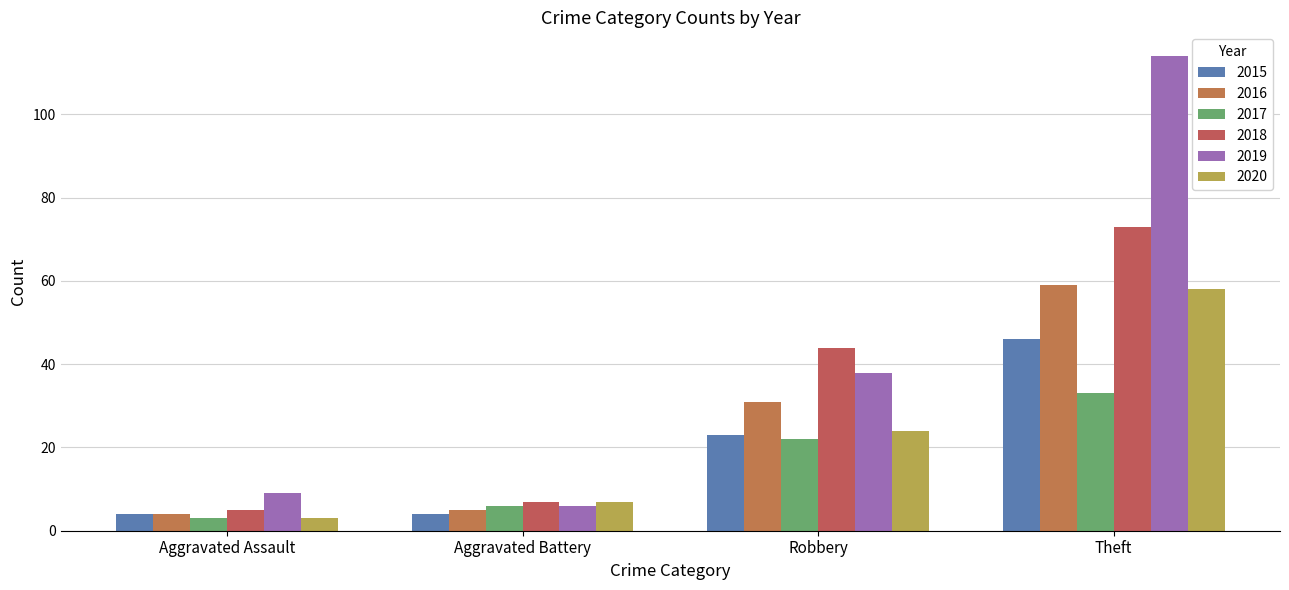

At which label does 2019 reach its minimum?

Aggravated Battery